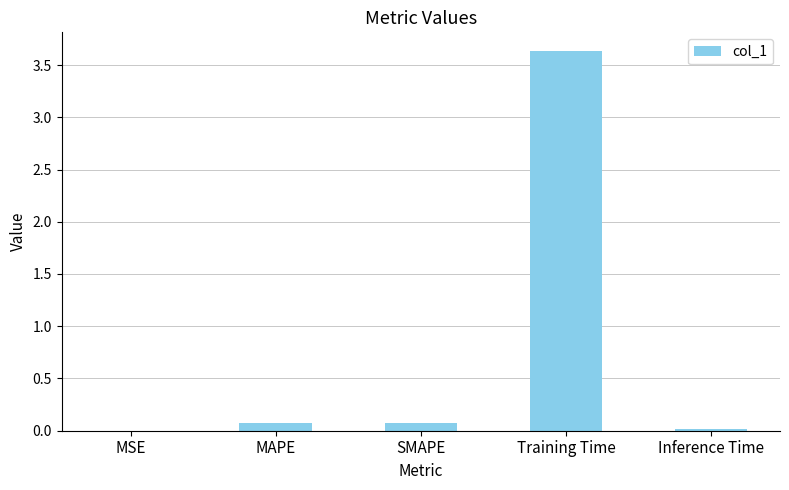

What is the sum of all values?

3.8